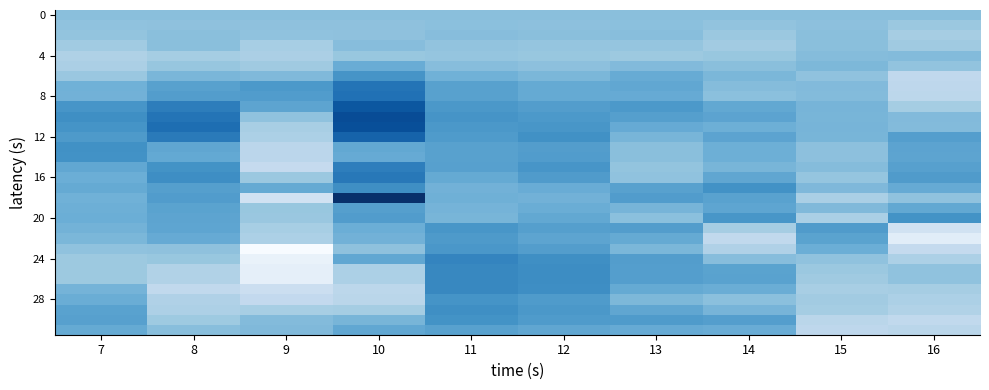

How many categories are shown in the chart?

10